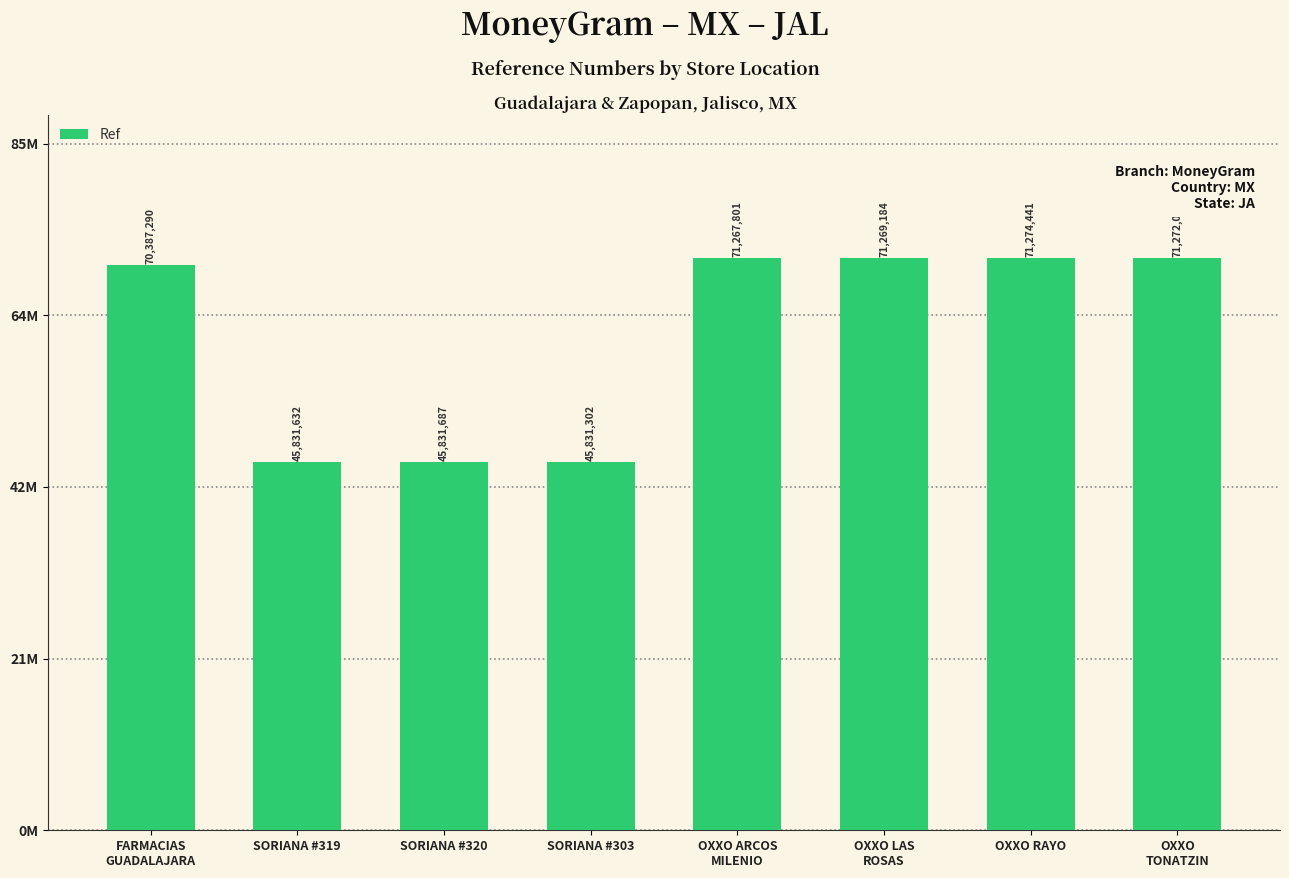

What is the label of the 2nd bar from the left?

SORIANA #319